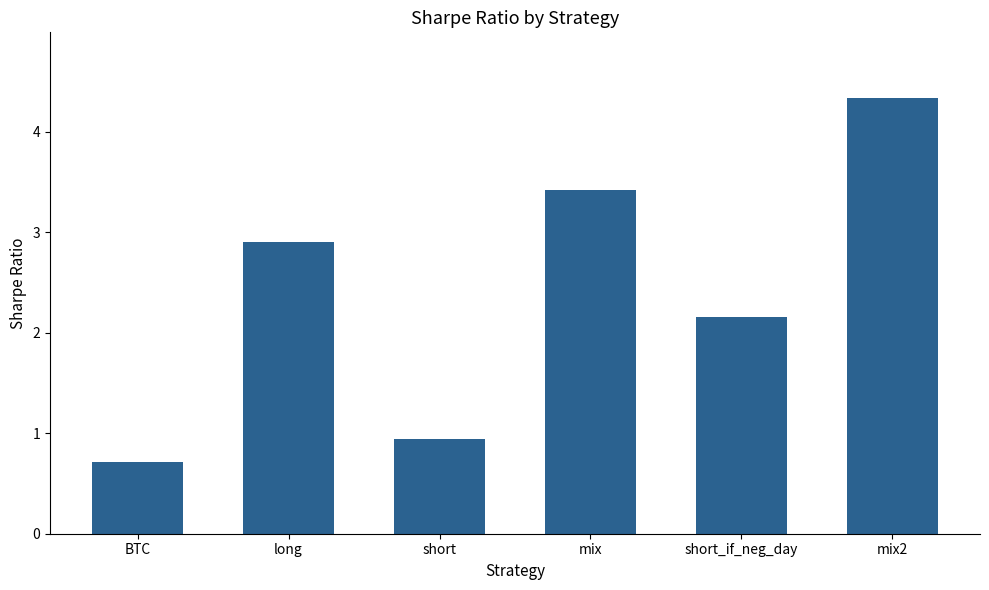

At which label is the value closest to 2?

short_if_neg_day